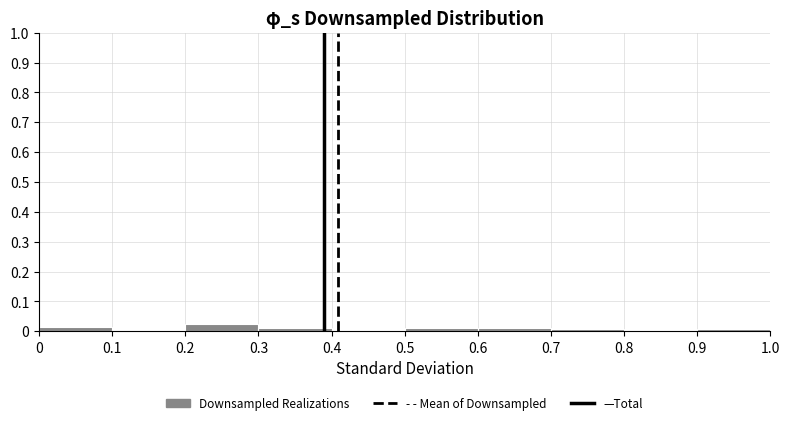

Is it true that the value at 0.6 is 0.0?

True